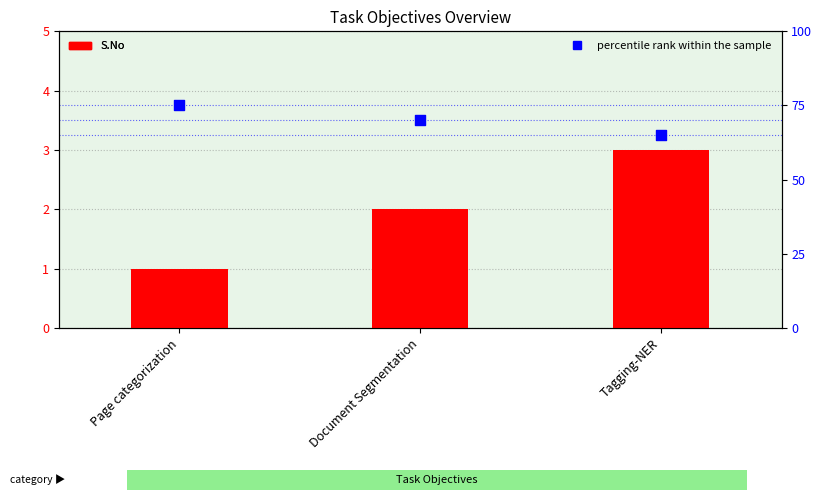

What are all the series names shown in the legend?

S.No, percentile rank within the sample